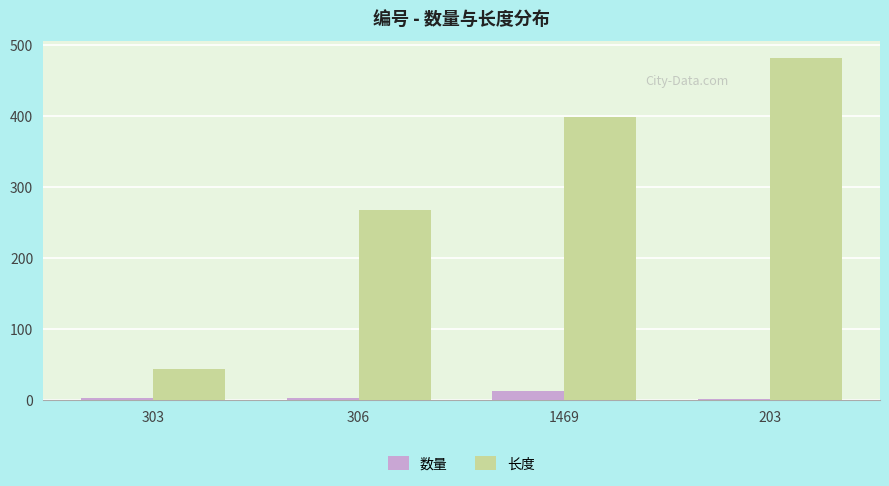

What is the value of the 长度 bar at the 3rd from the left?

398